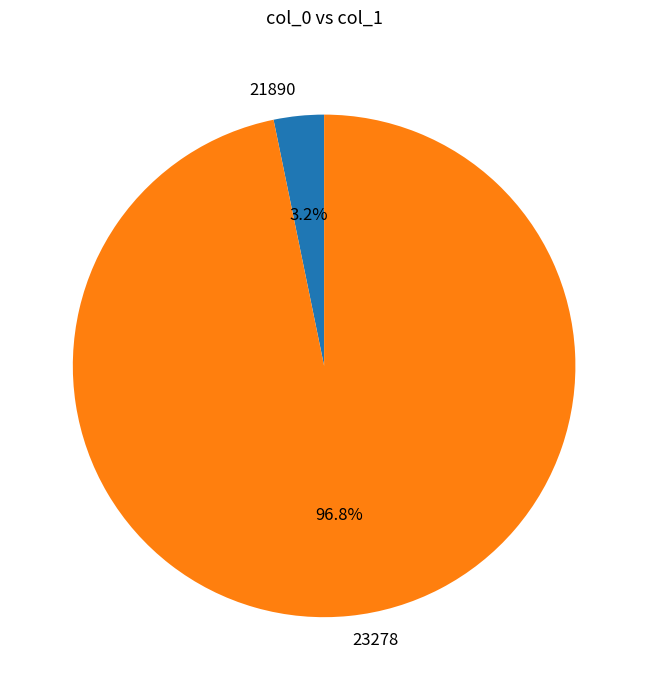

Which category accounts for the majority?

23278